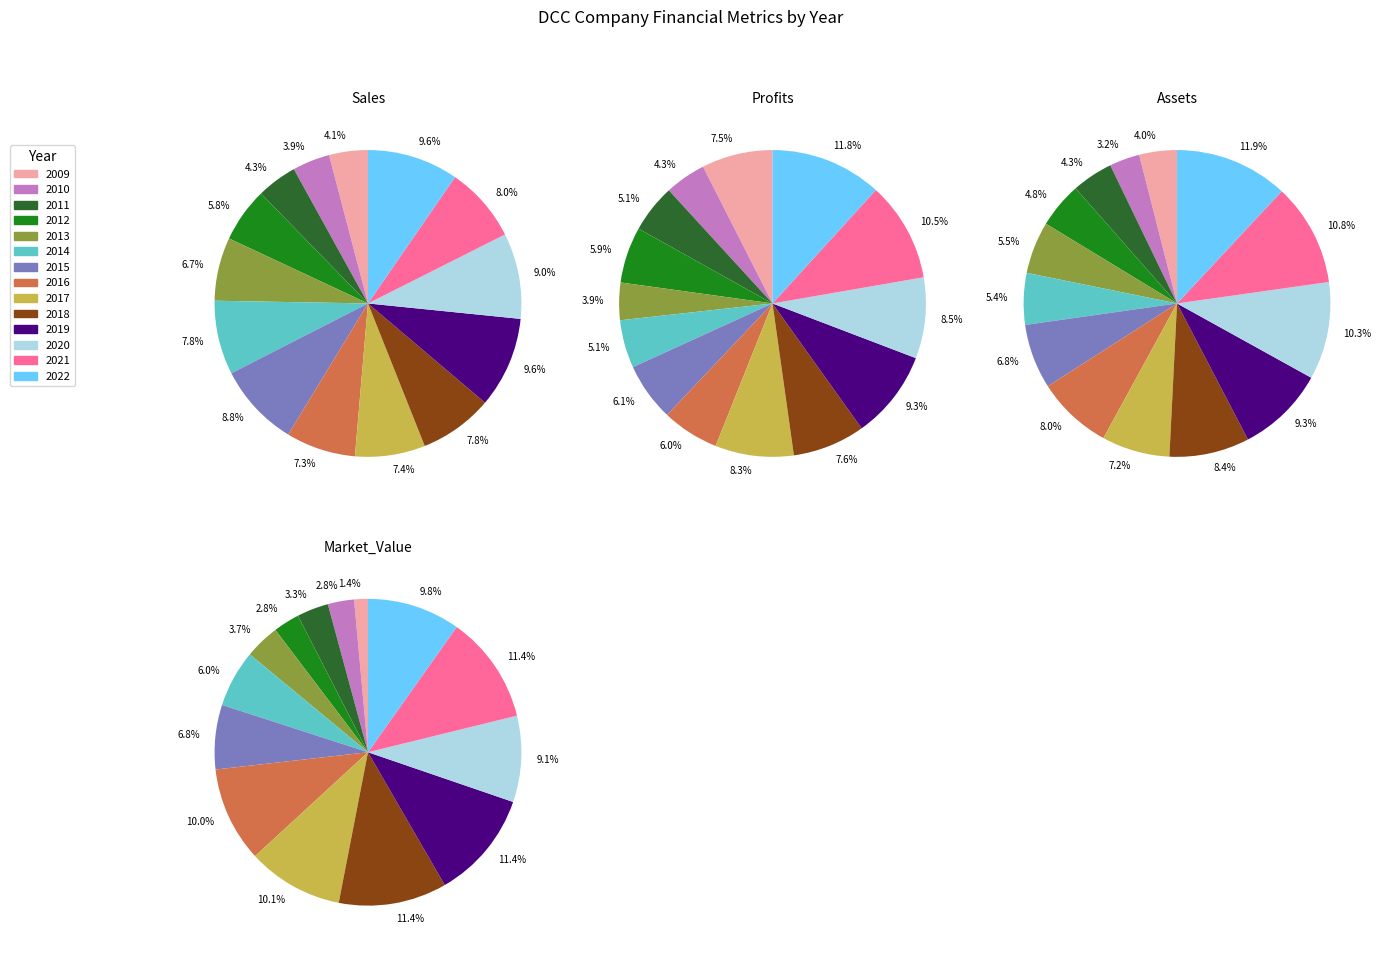

How many slices are in this pie chart?

14